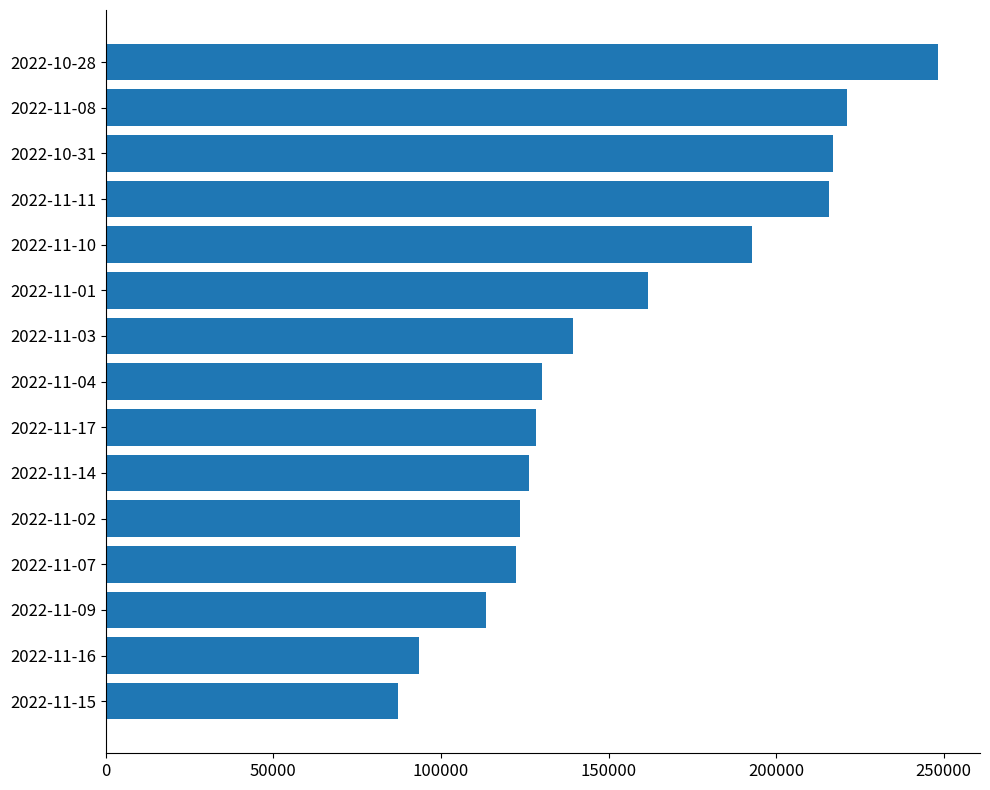

Is it true that the value at 2022-11-16 is 140900?

False